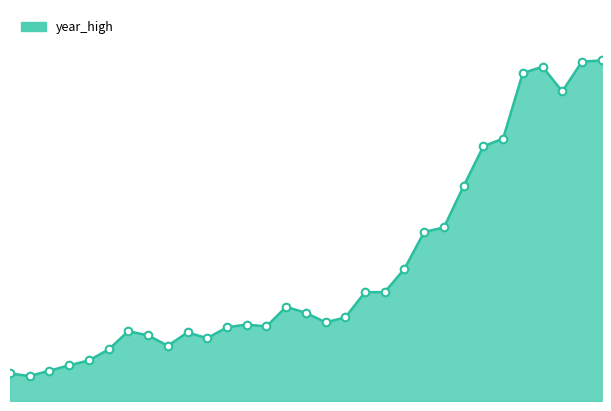

Is this an area chart (filled region under the line)?

Yes